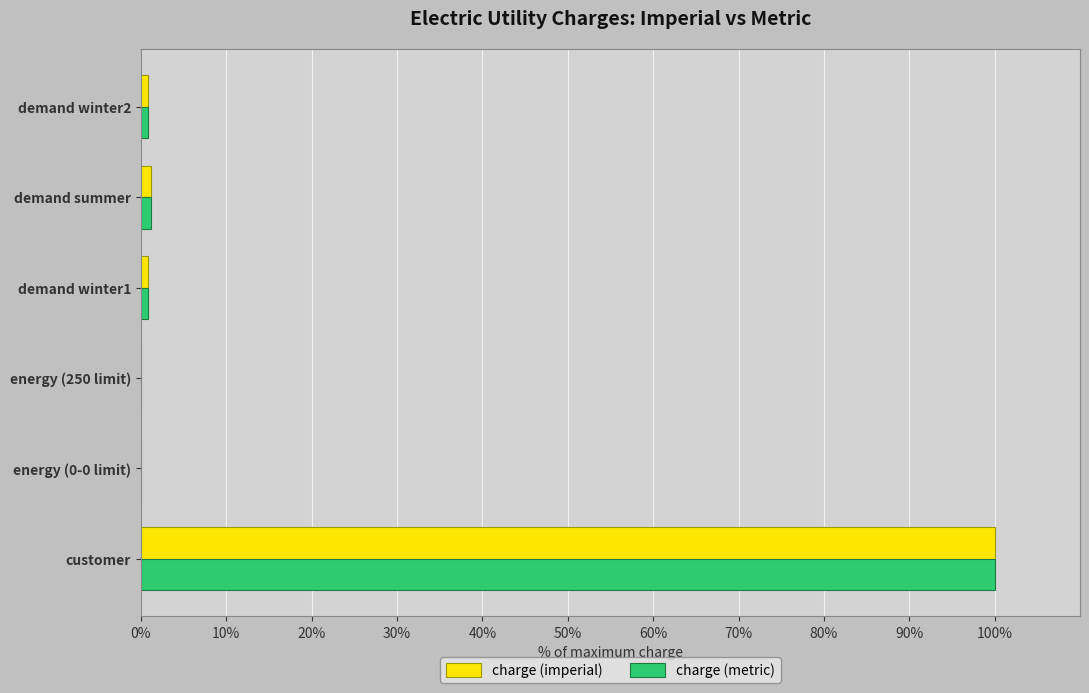

What is the sum of all charge (metric) values?

102.9